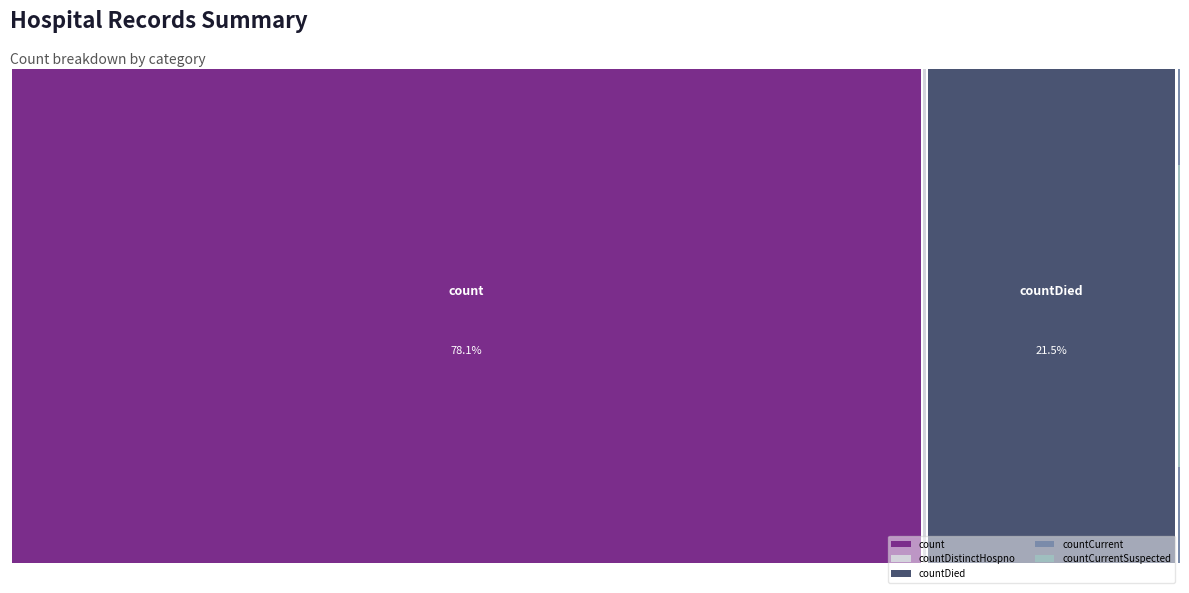

What is the label of the 5th bar from the left?

countCurrentSuspected